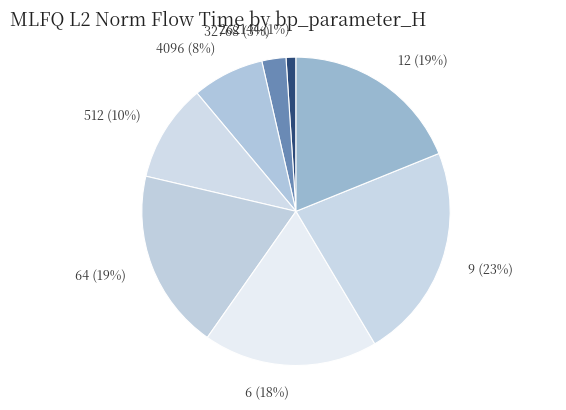

To the nearest percent, what portion does 64 represent?

19%